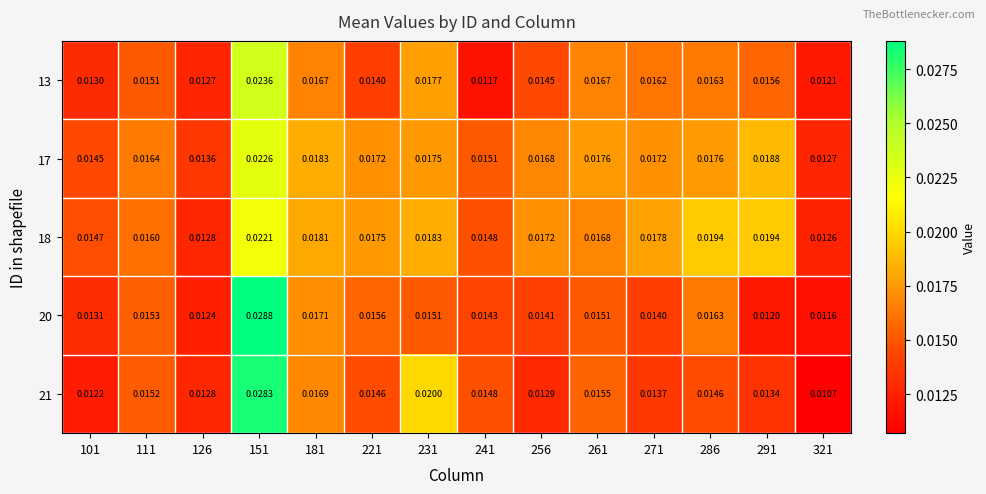

Is the value of 13 at 256 greater than the value of 17 at 181?

No